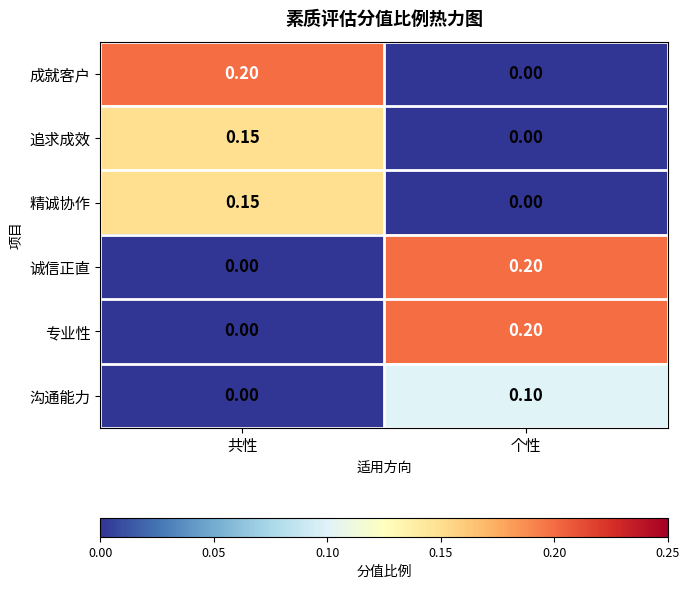

How many positive values does the 专业性 series have?

1